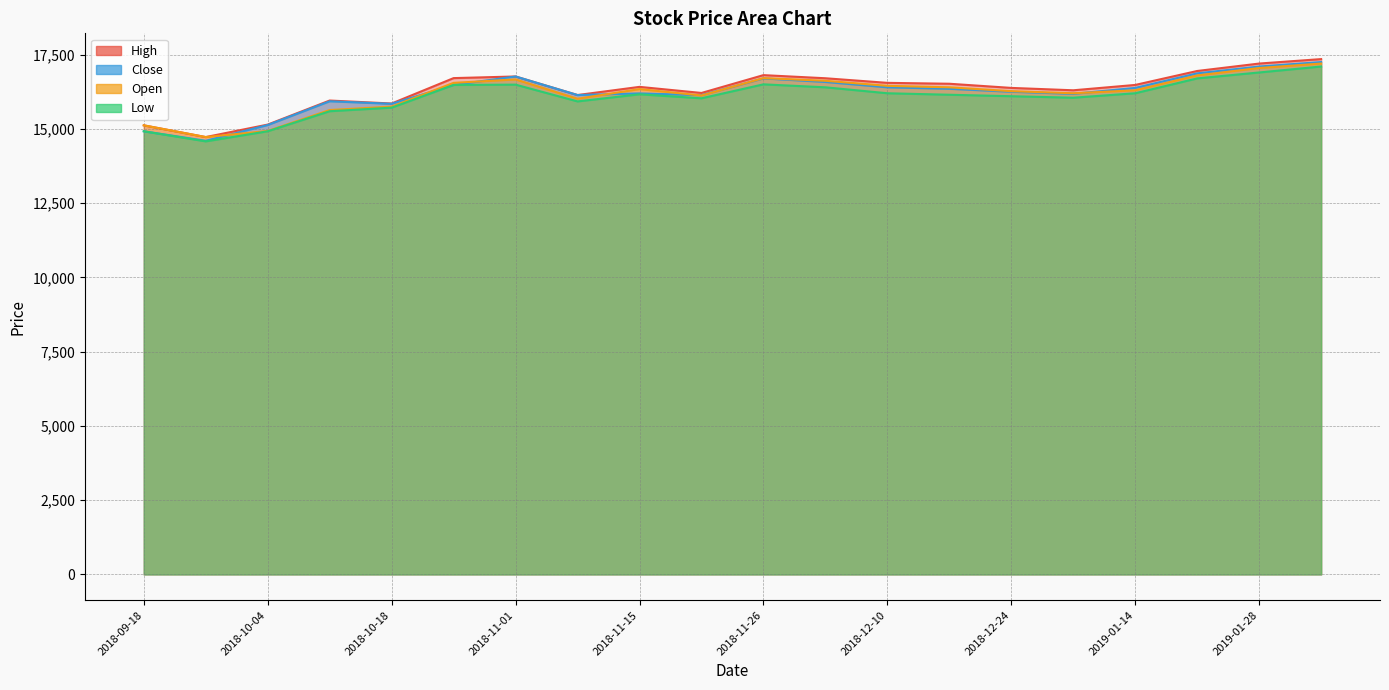

Where is Close nearest to the value 15925?

2018-10-11